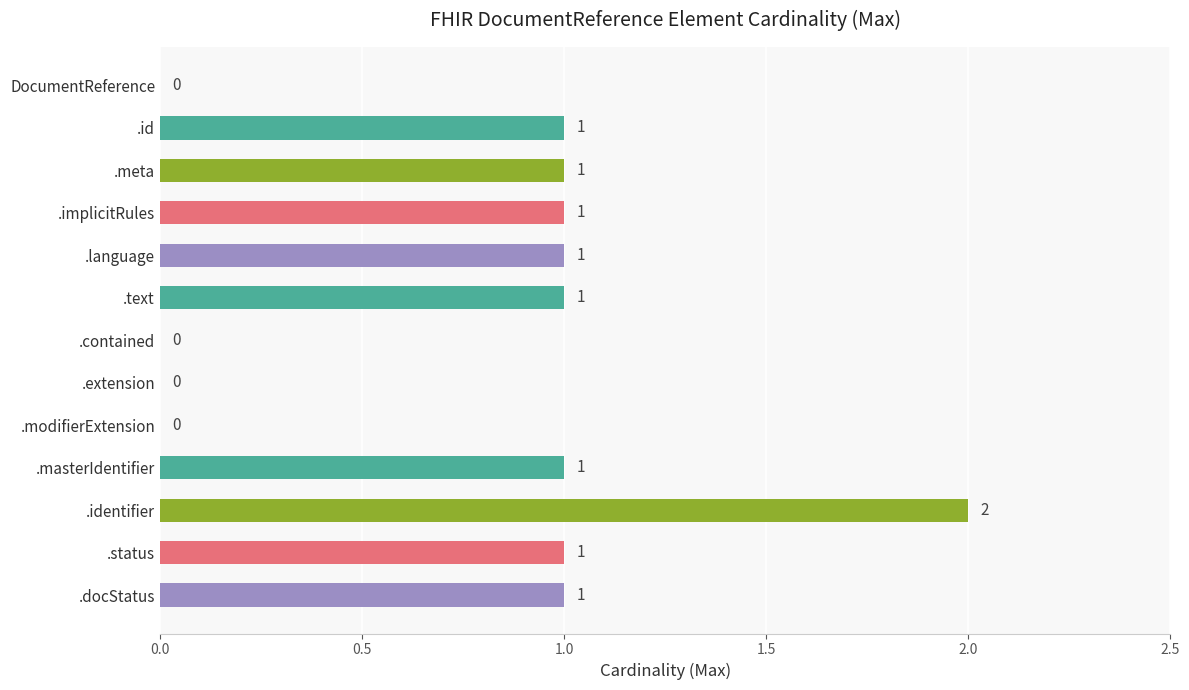

Reading top to bottom, what are all the values shown in this chart?

DocumentReference=0	.id=1	.meta=1	.implicitRules=1	.language=1	.text=1	.contained=0	.extension=0	.modifierExtension=0	.masterIdentifier=1	.identifier=2	.status=1	.docStatus=1